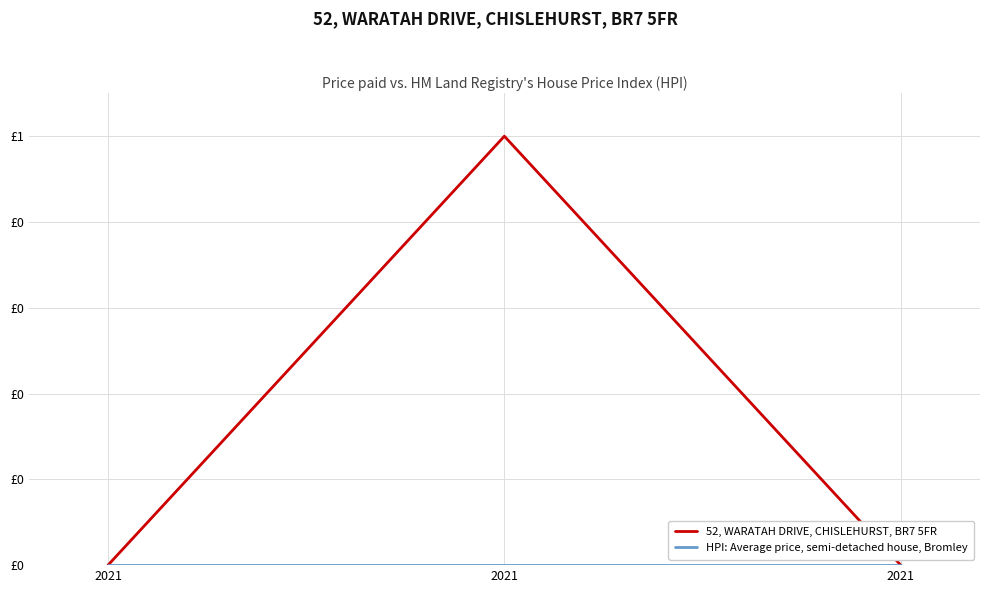

At which label does 52, WARATAH DRIVE, CHISLEHURST, BR7 5FR reach its minimum?

2021